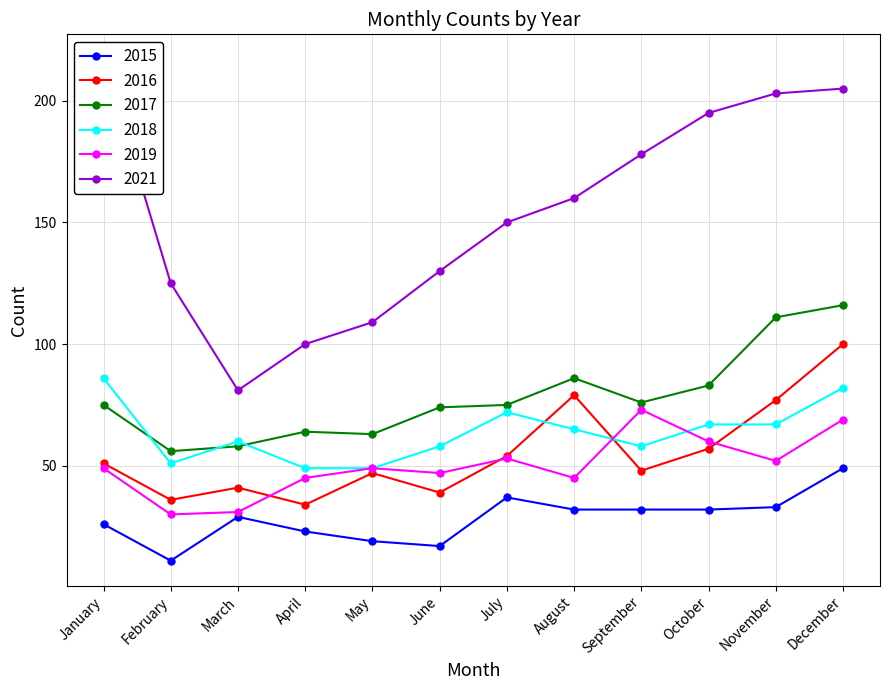

Where is the first local minimum for 2016?

February